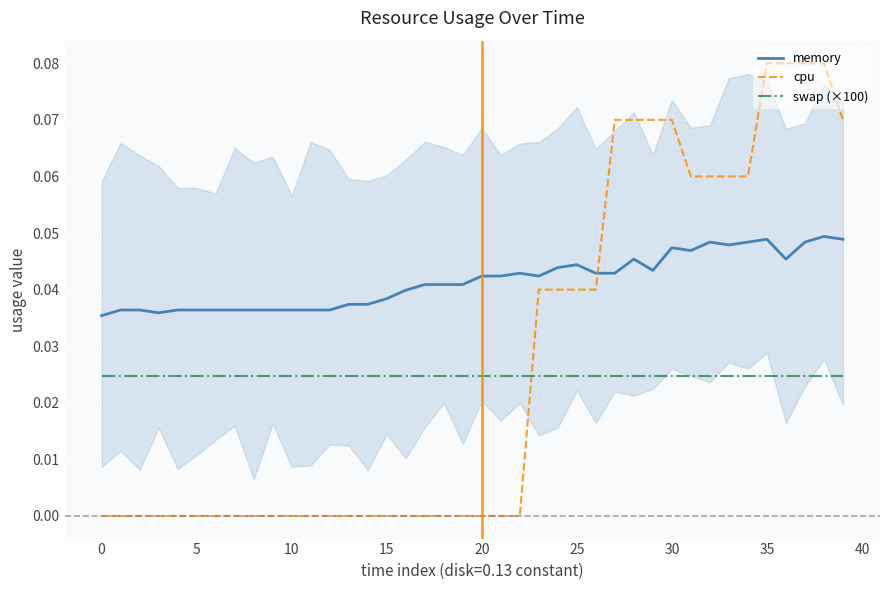

True or false: swap (×100) has more than 2 interior local peaks.

False